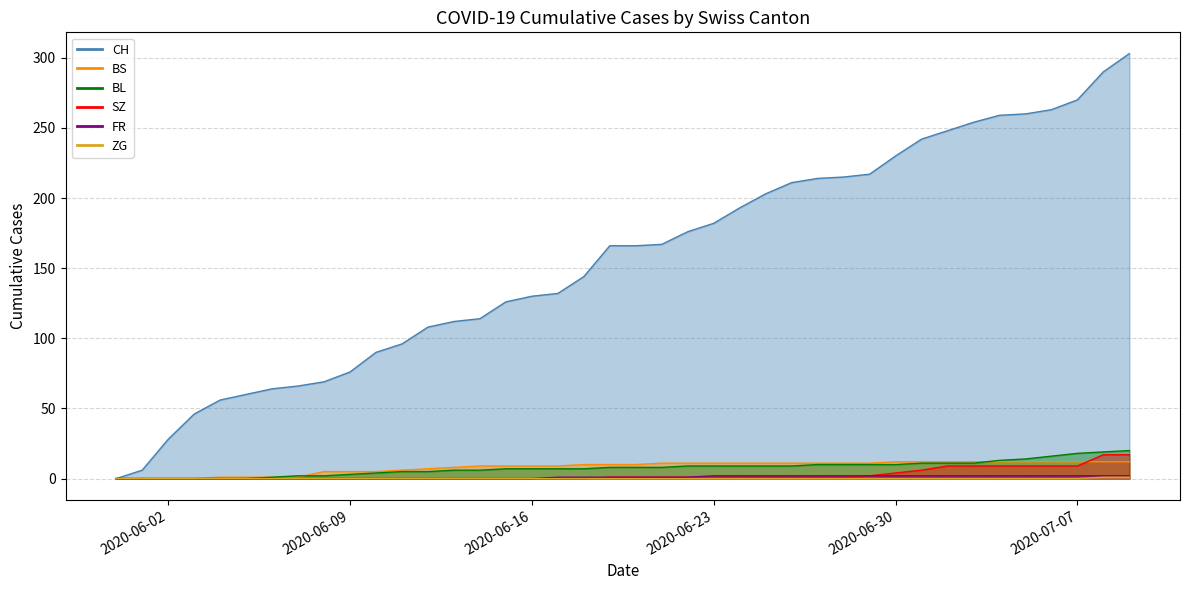

Reading left to right, what are all the values shown in this chart?

CH: 2020-05-31=0	2020-06-01=6	2020-06-02=28	2020-06-03=46	2020-06-04=56	2020-06-05=60	2020-06-06=64	2020-06-07=66	2020-06-08=69	2020-06-09=76	2020-06-10=90	2020-06-11=96	2020-06-12=108	2020-06-13=112	2020-06-14=114	2020-06-15=126	2020-06-16=130	2020-06-17=132	2020-06-18=144	2020-06-19=166	2020-06-20=166	2020-06-21=167	2020-06-22=176	2020-06-23=182	2020-06-24=193	2020-06-25=203	2020-06-26=211	2020-06-27=214	2020-06-28=215	2020-06-29=217	2020-06-30=230	2020-07-01=242	2020-07-02=248	2020-07-03=254	2020-07-04=259	2020-07-05=260	2020-07-06=263	2020-07-07=270	2020-07-08=290	2020-07-09=303
BS: 2020-05-31=0	2020-06-01=0	2020-06-02=0	2020-06-03=0	2020-06-04=1	2020-06-05=1	2020-06-06=1	2020-06-07=1	2020-06-08=5	2020-06-09=5	2020-06-10=5	2020-06-11=6	2020-06-12=7	2020-06-13=8	2020-06-14=9	2020-06-15=9	2020-06-16=9	2020-06-17=9	2020-06-18=10	2020-06-19=10	2020-06-20=10	2020-06-21=11	2020-06-22=11	2020-06-23=11	2020-06-24=11	2020-06-25=11	2020-06-26=11	2020-06-27=11	2020-06-28=11	2020-06-29=11	2020-06-30=12	2020-07-01=12	2020-07-02=12	2020-07-03=12	2020-07-04=12	2020-07-05=12	2020-07-06=12	2020-07-07=12	2020-07-08=12	2020-07-09=12
BL: 2020-05-31=0	2020-06-01=0	2020-06-02=0	2020-06-03=0	2020-06-04=0	2020-06-05=0	2020-06-06=1	2020-06-07=2	2020-06-08=2	2020-06-09=3	2020-06-10=4	2020-06-11=5	2020-06-12=5	2020-06-13=6	2020-06-14=6	2020-06-15=7	2020-06-16=7	2020-06-17=7	2020-06-18=7	2020-06-19=8	2020-06-20=8	2020-06-21=8	2020-06-22=9	2020-06-23=9	2020-06-24=9	2020-06-25=9	2020-06-26=9	2020-06-27=10	2020-06-28=10	2020-06-29=10	2020-06-30=10	2020-07-01=11	2020-07-02=11	2020-07-03=11	2020-07-04=13	2020-07-05=14	2020-07-06=16	2020-07-07=18	2020-07-08=19	2020-07-09=20
SZ: 2020-05-31=0	2020-06-01=0	2020-06-02=0	2020-06-03=0	2020-06-04=0	2020-06-05=0	2020-06-06=0	2020-06-07=0	2020-06-08=0	2020-06-09=0	2020-06-10=0	2020-06-11=0	2020-06-12=0	2020-06-13=0	2020-06-14=0	2020-06-15=0	2020-06-16=0	2020-06-17=0	2020-06-18=0	2020-06-19=1	2020-06-20=1	2020-06-21=1	2020-06-22=1	2020-06-23=1	2020-06-24=1	2020-06-25=1	2020-06-26=1	2020-06-27=1	2020-06-28=1	2020-06-29=2	2020-06-30=4	2020-07-01=6	2020-07-02=9	2020-07-03=9	2020-07-04=9	2020-07-05=9	2020-07-06=9	2020-07-07=9	2020-07-08=17	2020-07-09=17
ZG: 2020-05-31=0	2020-06-01=0	2020-06-02=0	2020-06-03=0	2020-06-04=0	2020-06-05=0	2020-06-06=0	2020-06-07=0	2020-06-08=0	2020-06-09=0	2020-06-10=0	2020-06-11=0	2020-06-12=0	2020-06-13=0	2020-06-14=0	2020-06-15=0	2020-06-16=0	2020-06-17=0	2020-06-18=0	2020-06-19=0	2020-06-20=0	2020-06-21=0	2020-06-22=0	2020-06-23=0	2020-06-24=0	2020-06-25=0	2020-06-26=0	2020-06-27=0	2020-06-28=0	2020-06-29=0	2020-06-30=0	2020-07-01=0	2020-07-02=0	2020-07-03=0	2020-07-04=0	2020-07-05=0	2020-07-06=0	2020-07-07=0	2020-07-08=1	2020-07-09=1
FR: 2020-05-31=0	2020-06-01=0	2020-06-02=0	2020-06-03=0	2020-06-04=0	2020-06-05=0	2020-06-06=0	2020-06-07=0	2020-06-08=0	2020-06-09=0	2020-06-10=0	2020-06-11=0	2020-06-12=0	2020-06-13=0	2020-06-14=0	2020-06-15=0	2020-06-16=0	2020-06-17=1	2020-06-18=1	2020-06-19=1	2020-06-20=1	2020-06-21=1	2020-06-22=1	2020-06-23=2	2020-06-24=2	2020-06-25=2	2020-06-26=2	2020-06-27=2	2020-06-28=2	2020-06-29=2	2020-06-30=2	2020-07-01=2	2020-07-02=2	2020-07-03=2	2020-07-04=2	2020-07-05=2	2020-07-06=2	2020-07-07=2	2020-07-08=2	2020-07-09=2